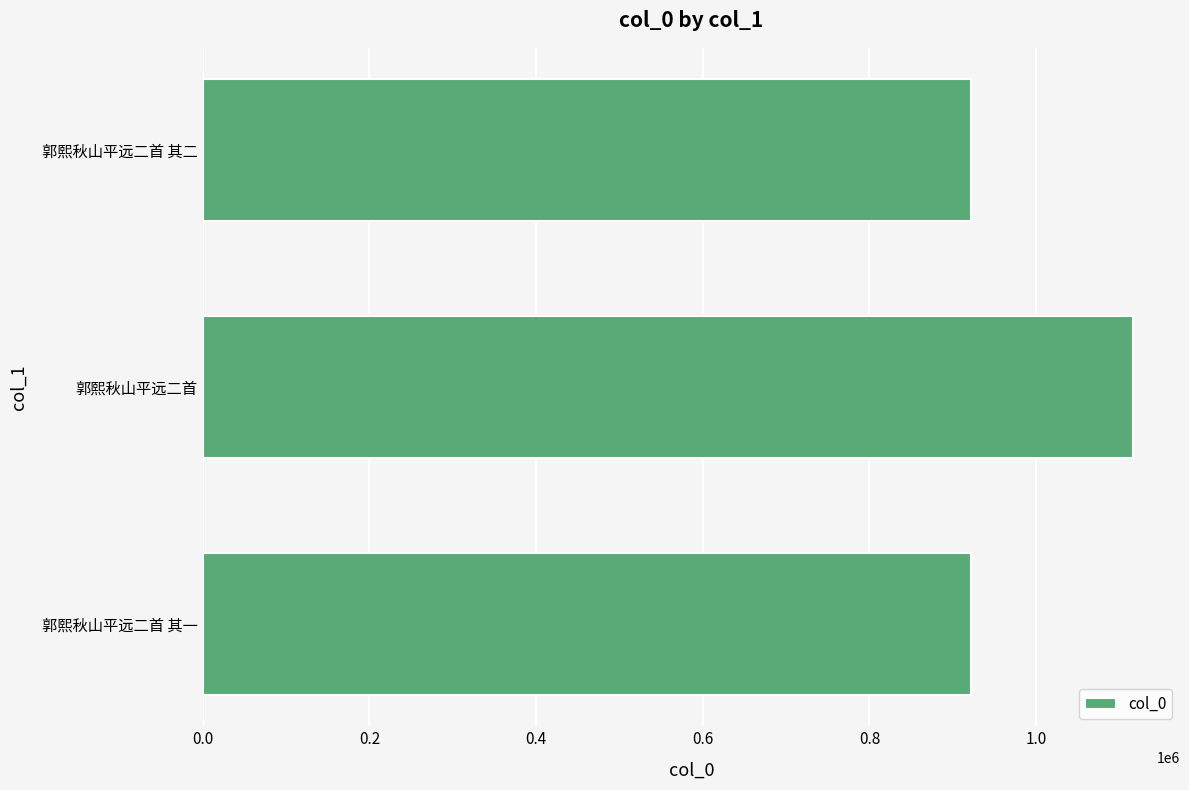

Approximately how many times larger is the value at 郭熙秋山平远二首 其二 compared to 郭熙秋山平远二首 其一?

1.0